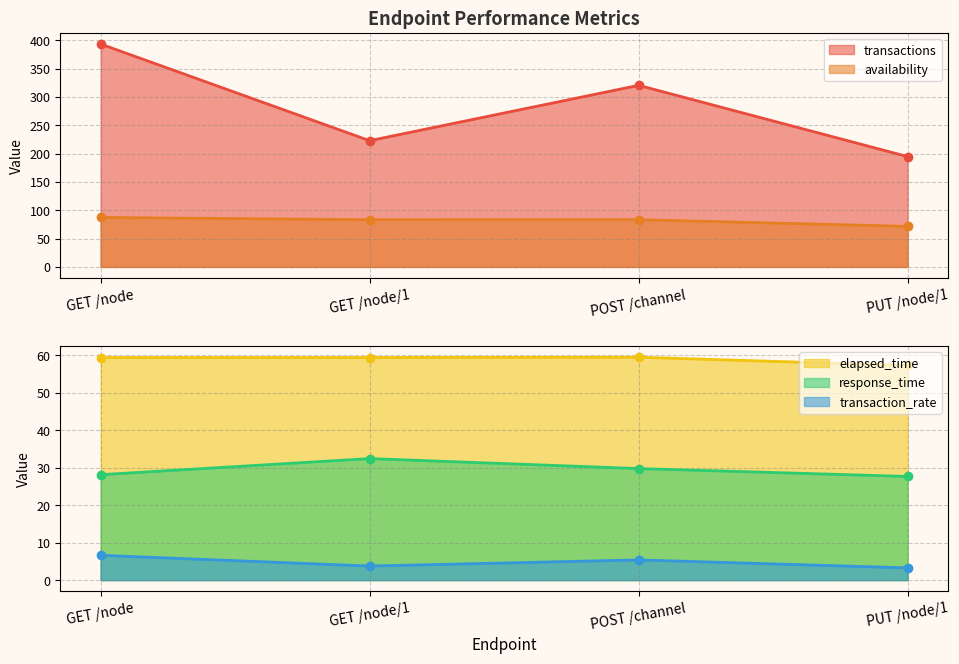

True or false: elapsed_time and transaction_rate intersect in this chart.

False